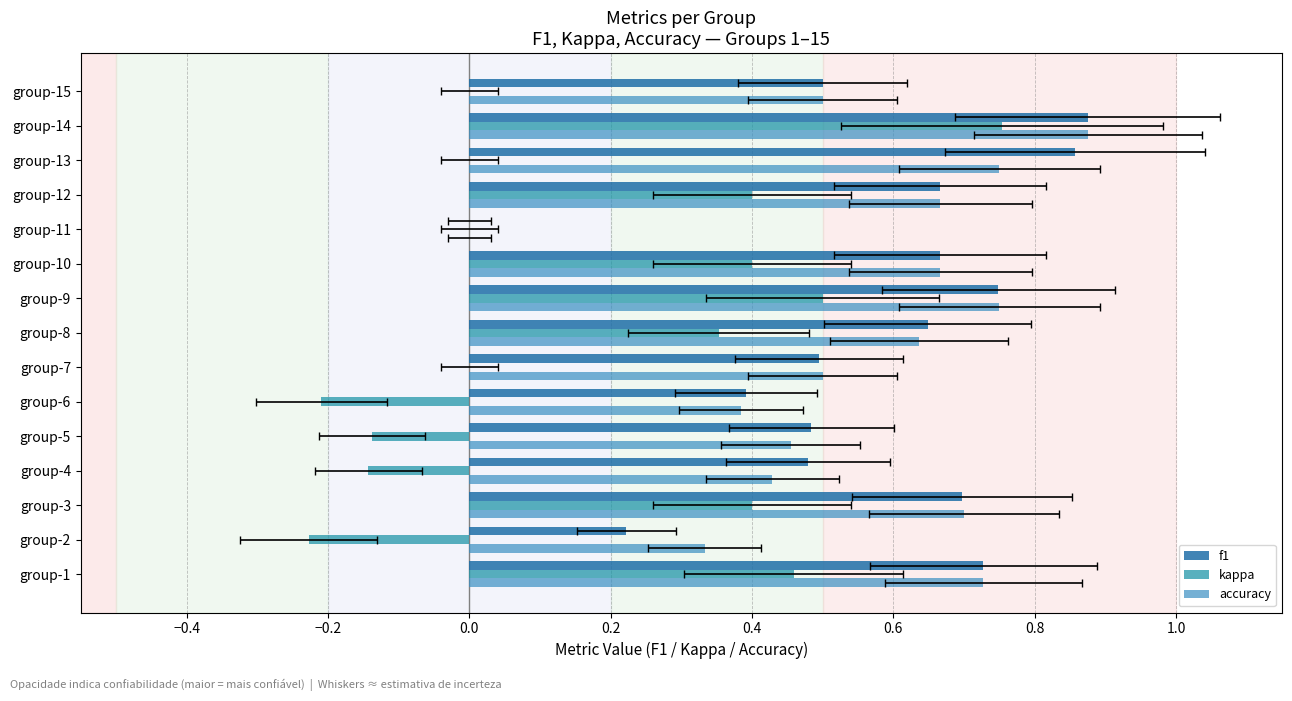

What is the difference between the maximum and second lowest values in the accuracy series?

0.5